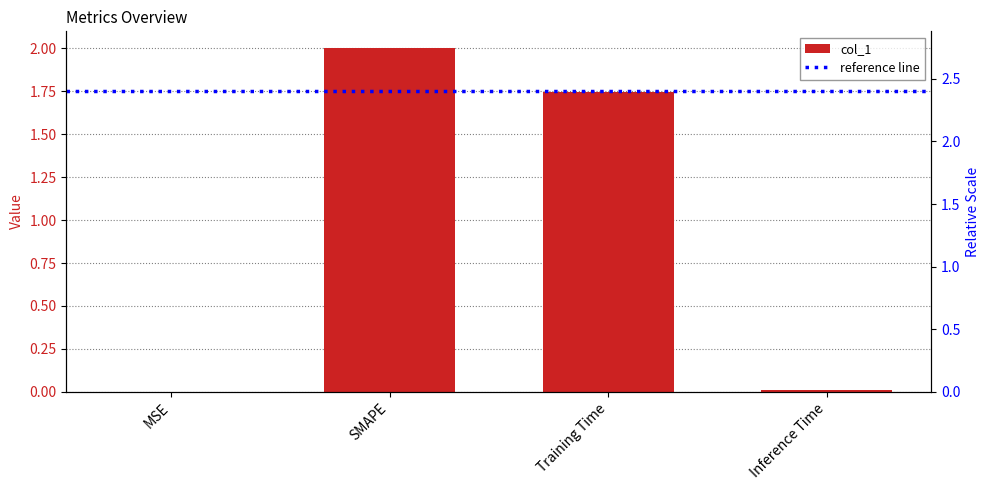

What is the maximum value shown in the chart?

2.0